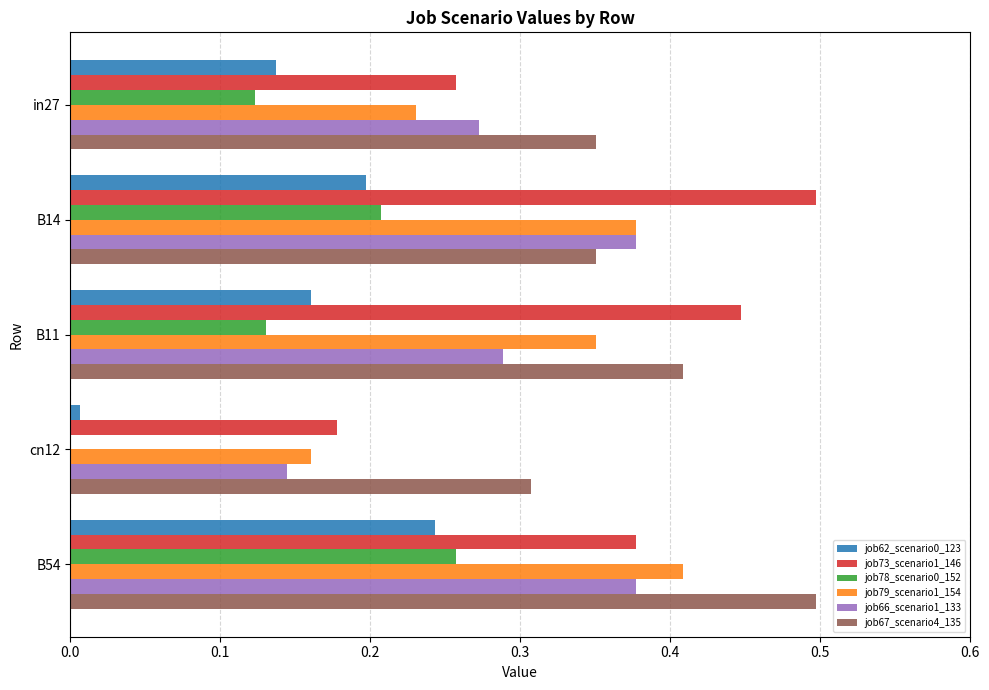

What is the maximum value shown in the chart?

0.5